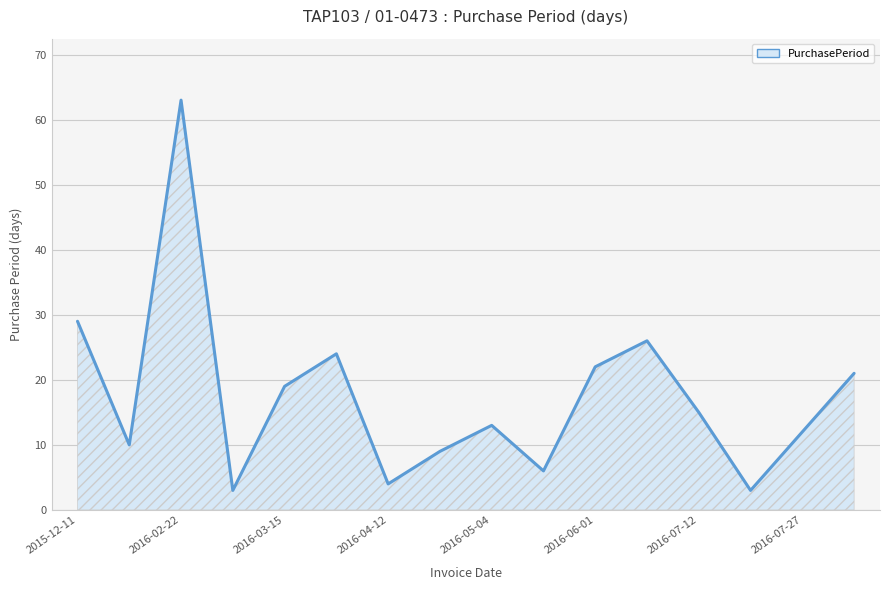

What is the minimum value shown in the chart?

3